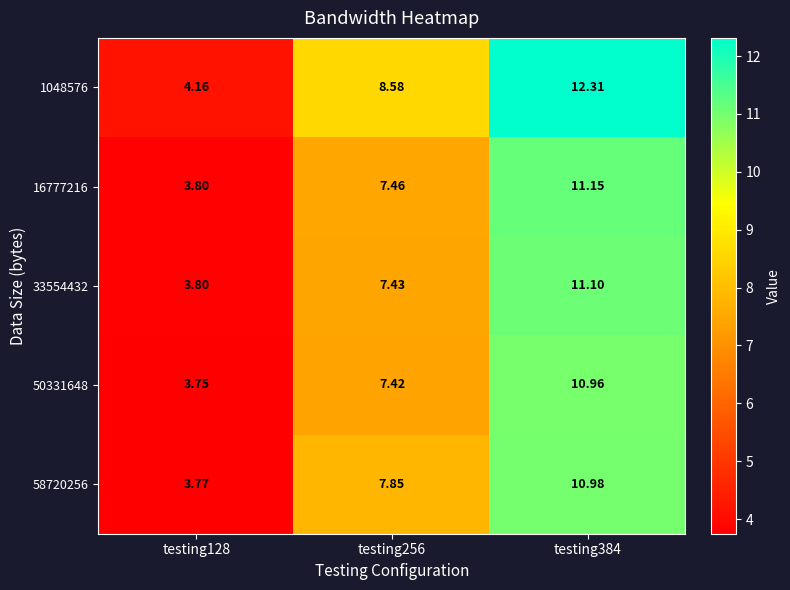

How many data points does each series have?

3